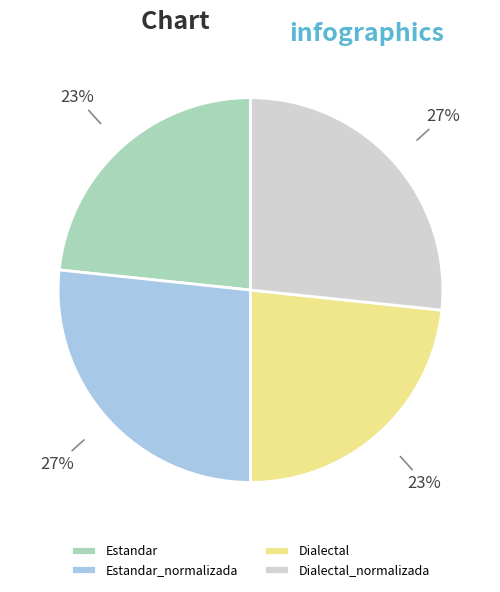

True or false: Estandar_normalizada accounts for 36% of the total.

False